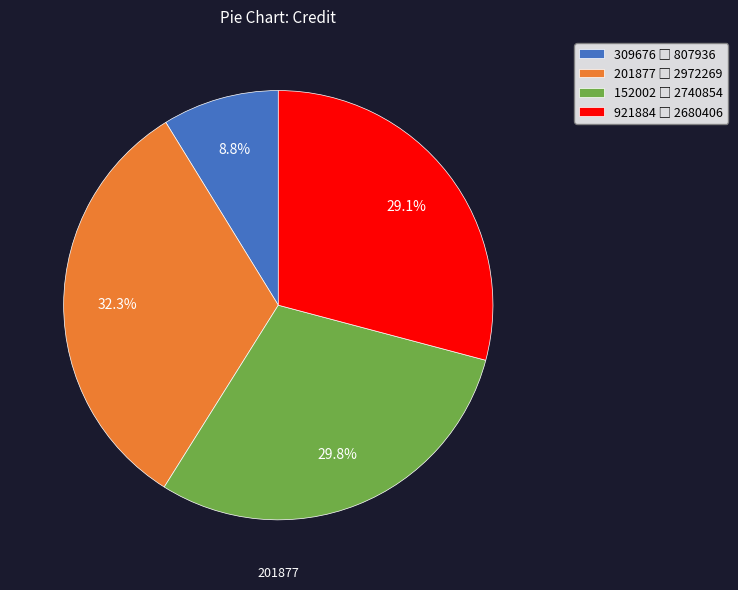

To the nearest percent, what is the difference between the largest and smallest slice percentages?

24%